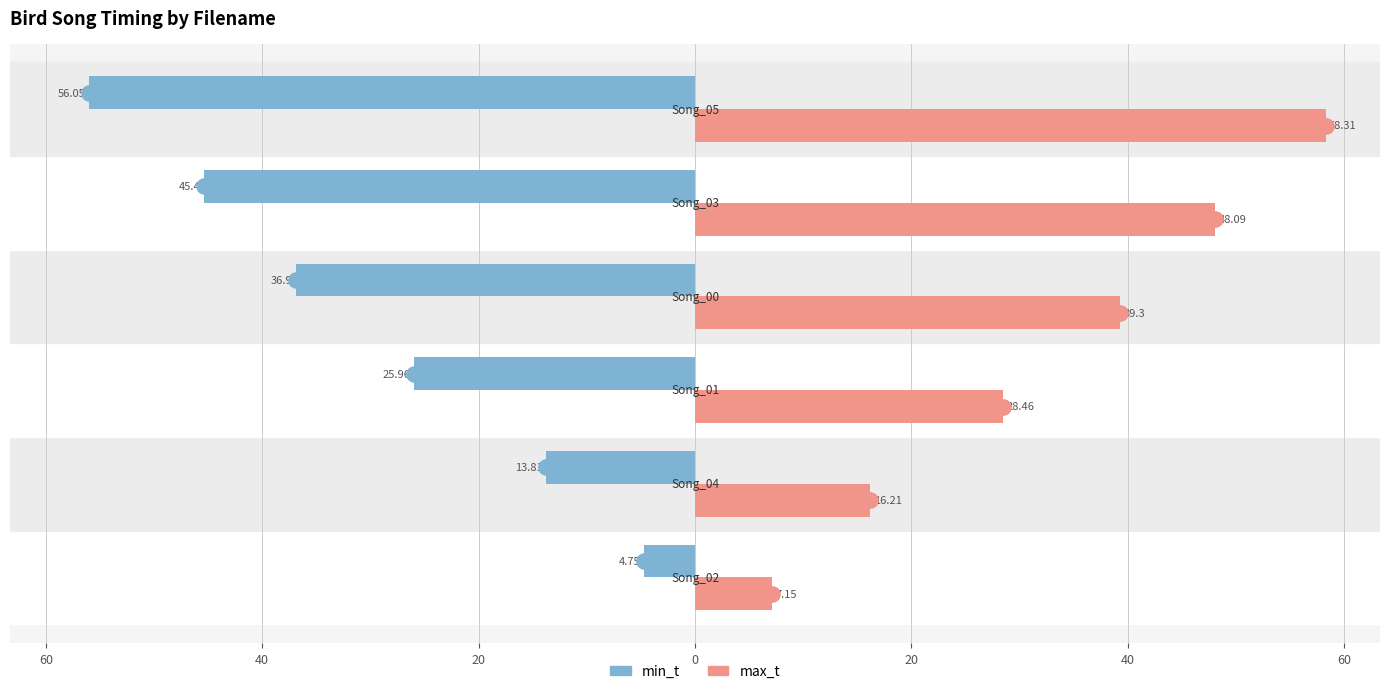

Is the value of max_t at 60 greater than the value of min_t at 20?

Yes